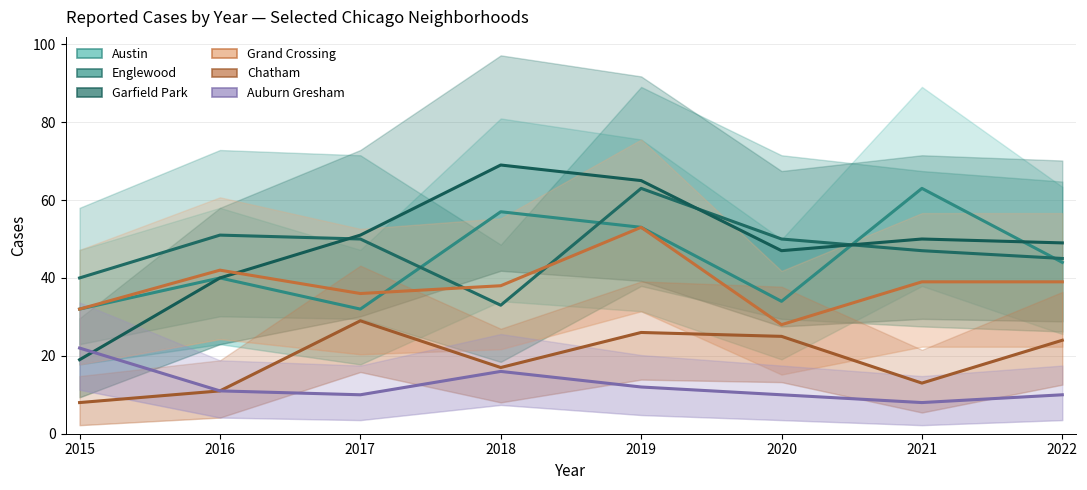

At which category is the sum across all series the highest?

2019